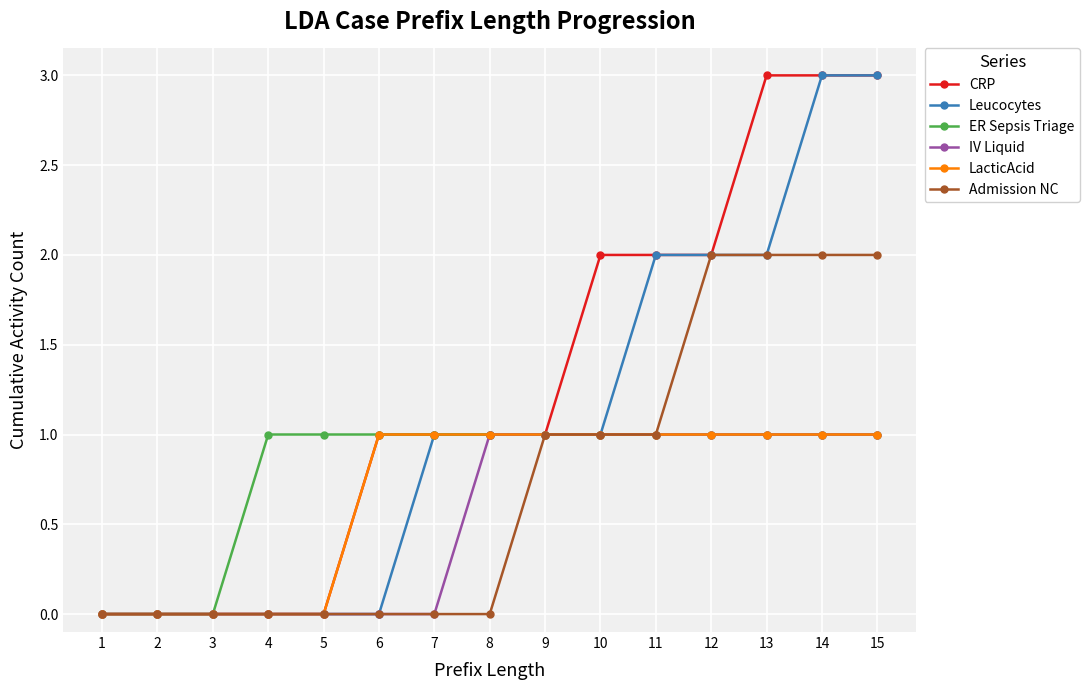

Which series has the largest total across all categories?

CRP